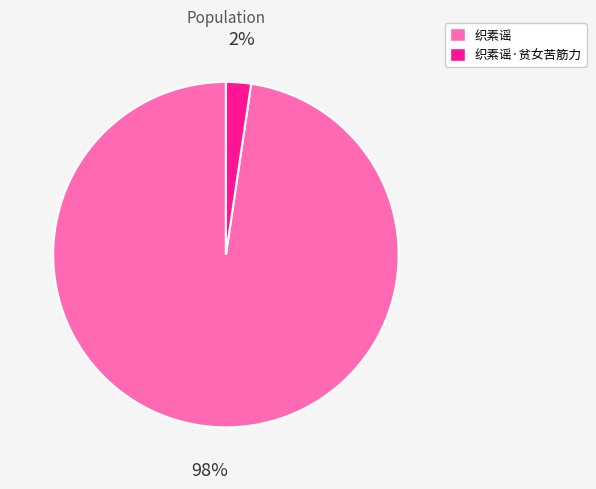

Is there any slice that represents more than half of the pie?

Yes